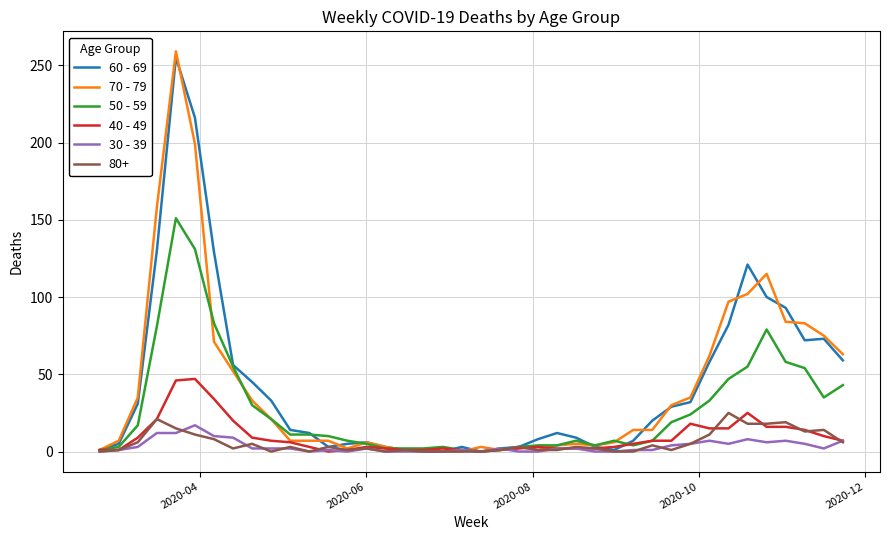

What is the maximum value for 70 - 79?

259